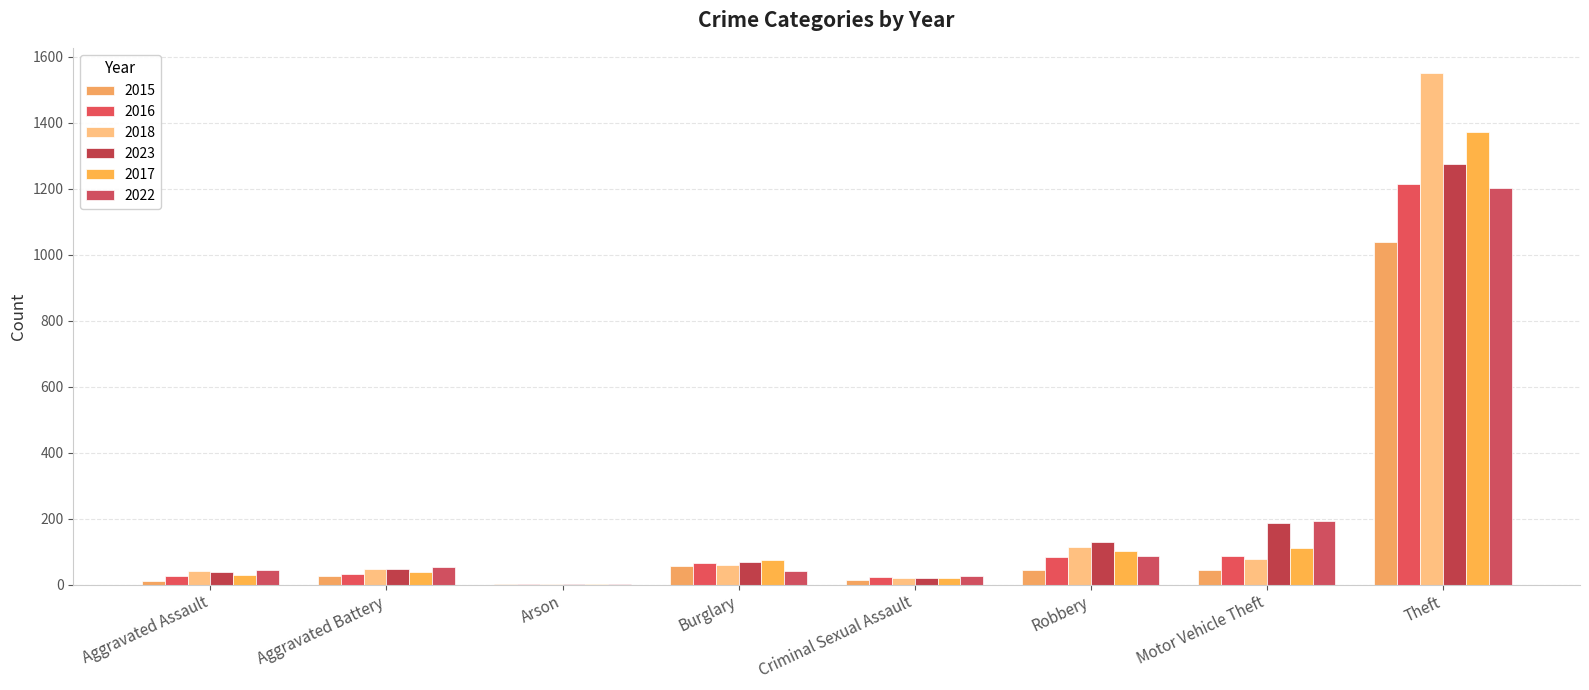

Does the chart contain stacked bars?

No